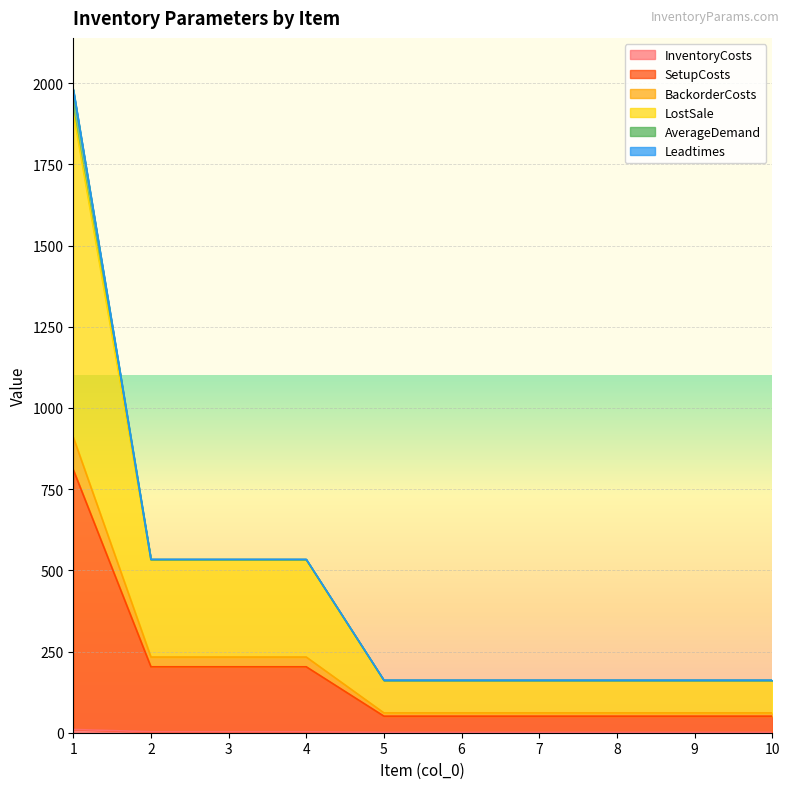

Which label corresponds to the smallest value in the chart?

5